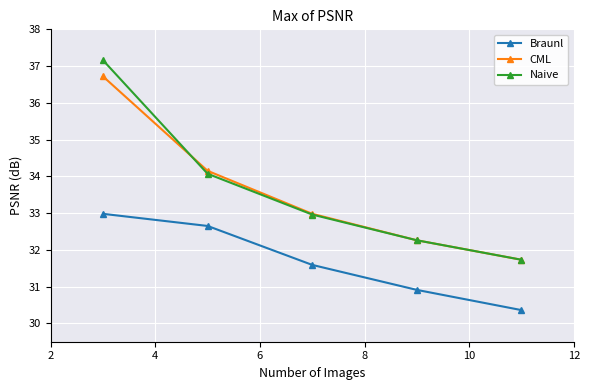

What is the value of the Braunl point at the 3rd from the left?

31.6